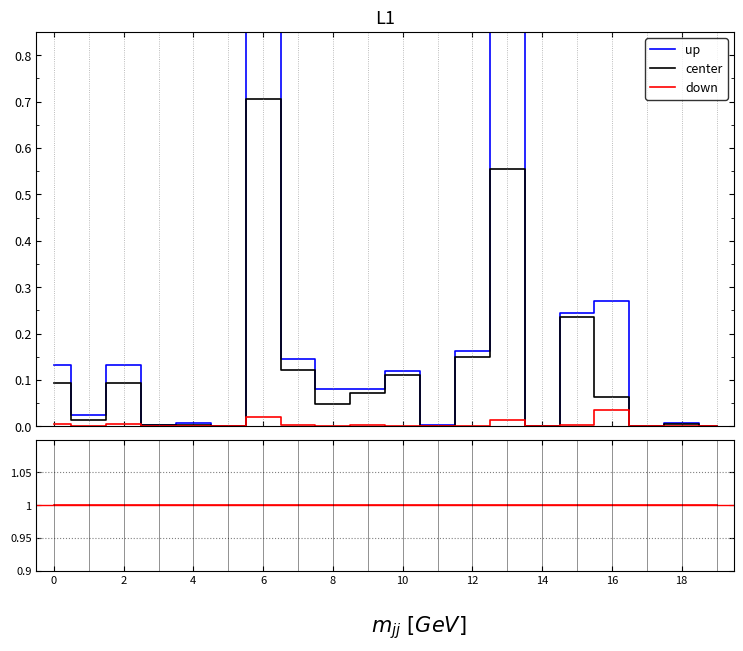

True or false: center and up cross at least once.

False